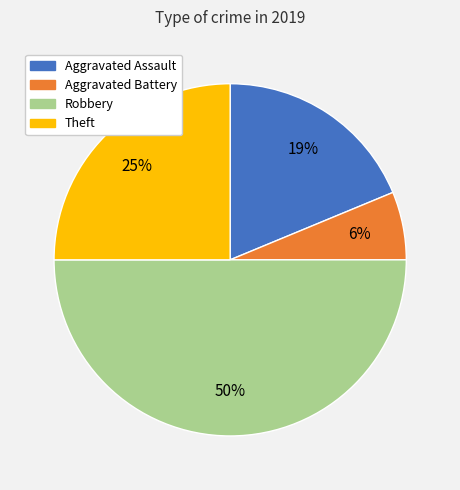

Combined, do Theft and Aggravated Battery account for over 50%?

No